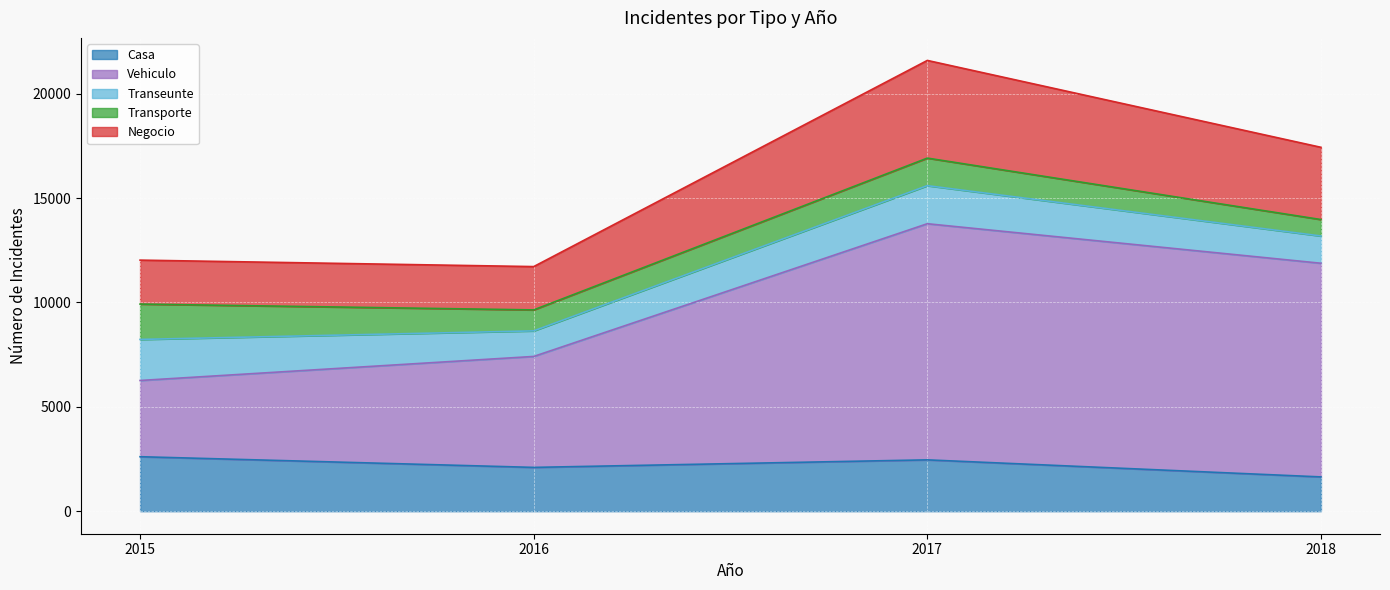

What is the total value across all series at 2016?

11719